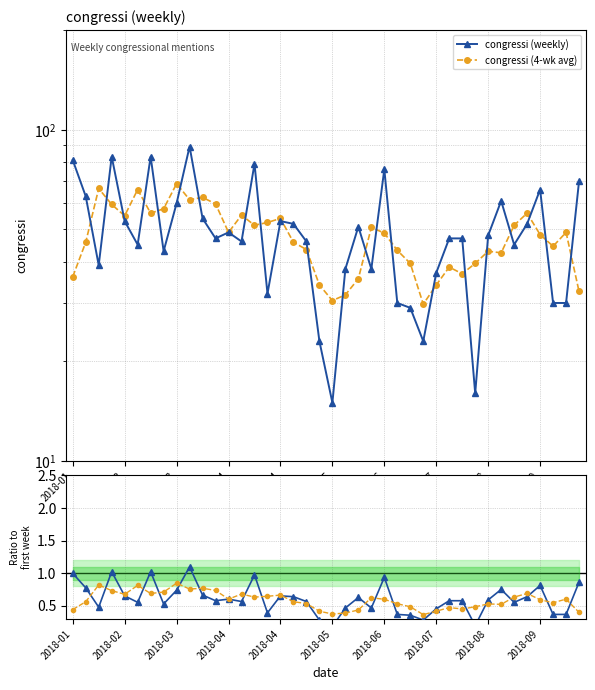

Is it true that congressi (4-wk avg) equals 30.5 at 2018-05?

True